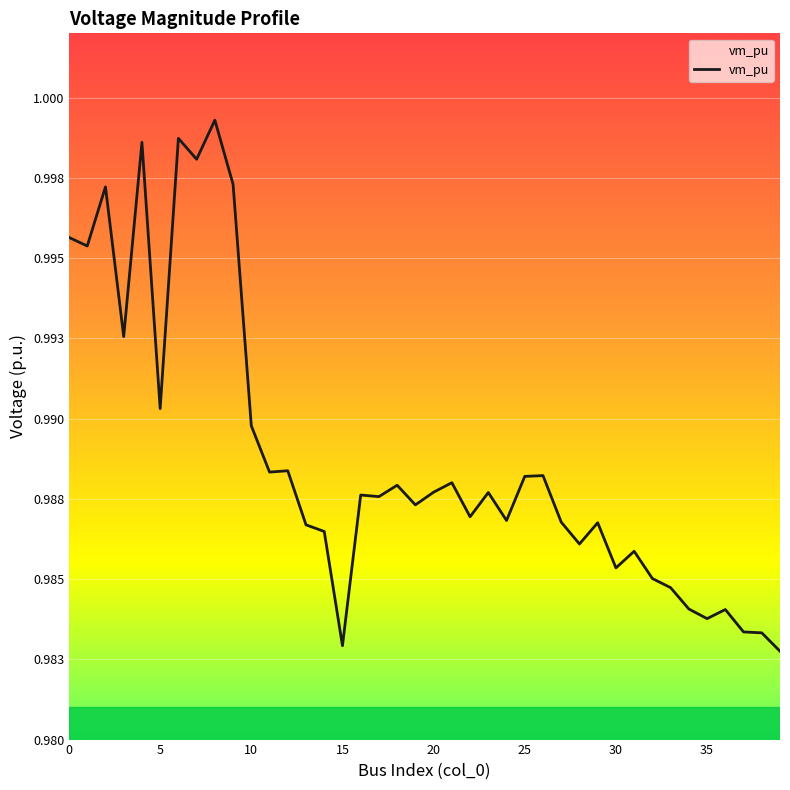

At which label is the value closest to 0?

39